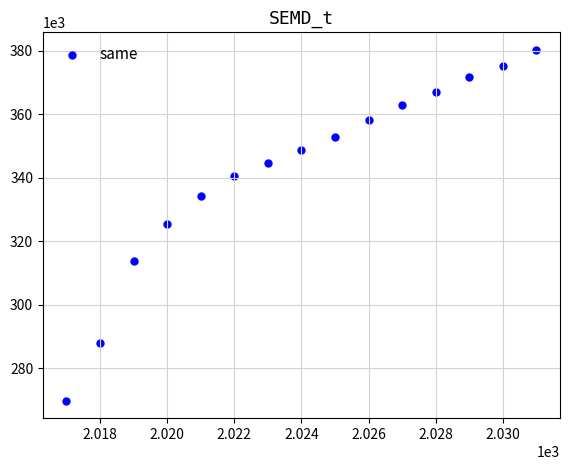

What is the range of Y values (max minus min)?

110576.5